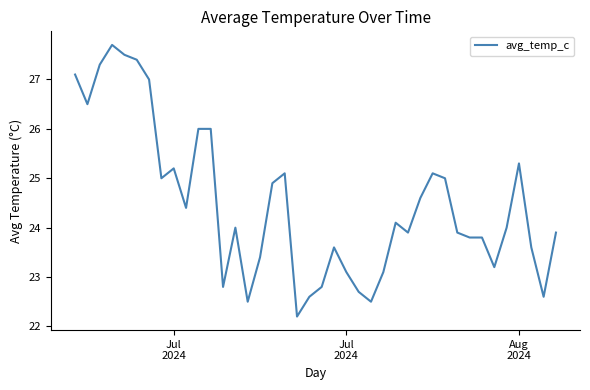

Reading left to right, what are all the values shown in this chart?

27.1	26.5	27.3	27.7	27.5	27.4	27.0	25.0	25.2	24.4	26.0	26.0	22.8	24.0	22.5	23.4	24.9	25.1	22.2	22.6	22.8	23.6	23.1	22.7	22.5	23.1	24.1	23.9	24.6	25.1	25.0	23.9	23.8	23.8	23.2	24.0	25.3	23.6	22.6	23.9